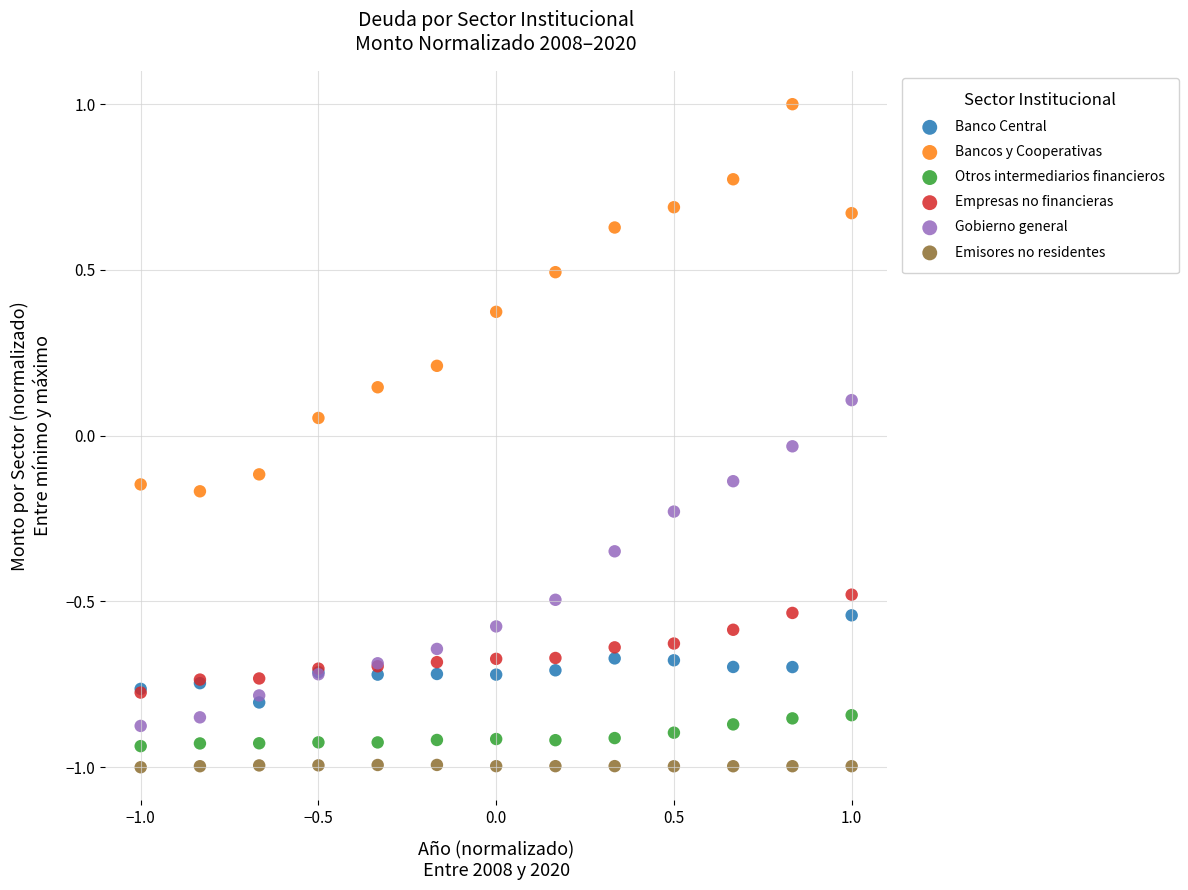

What are all the series names shown in the legend?

Banco Central, Bancos y Cooperativas, Otros intermediarios financieros, Empresas no financieras, Gobierno general, Emisores no residentes